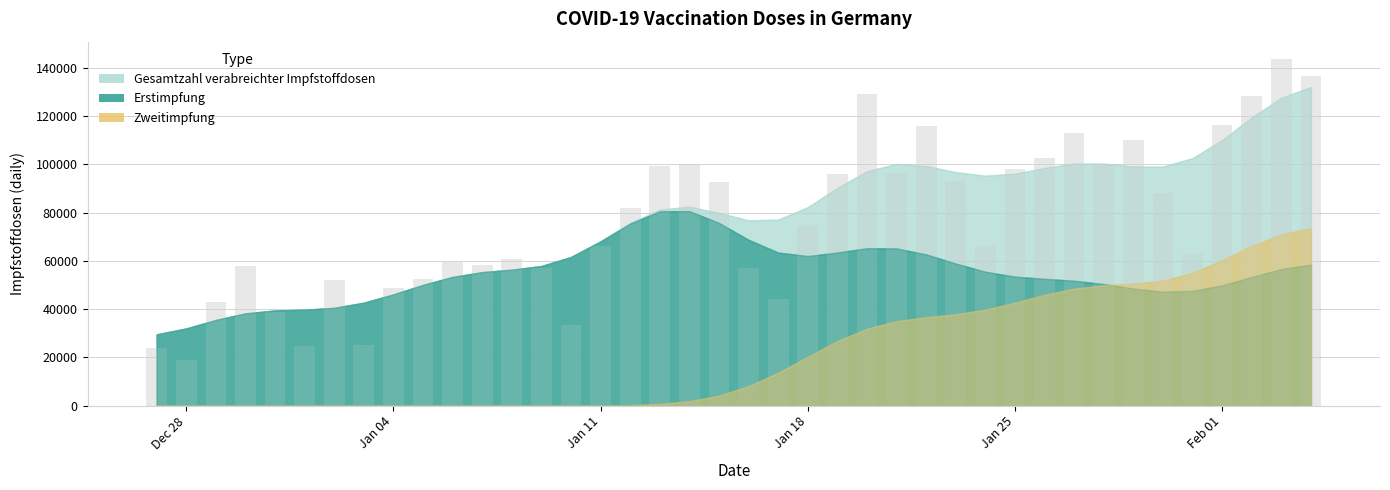

What is the value of the 2nd bar from the left?

18736